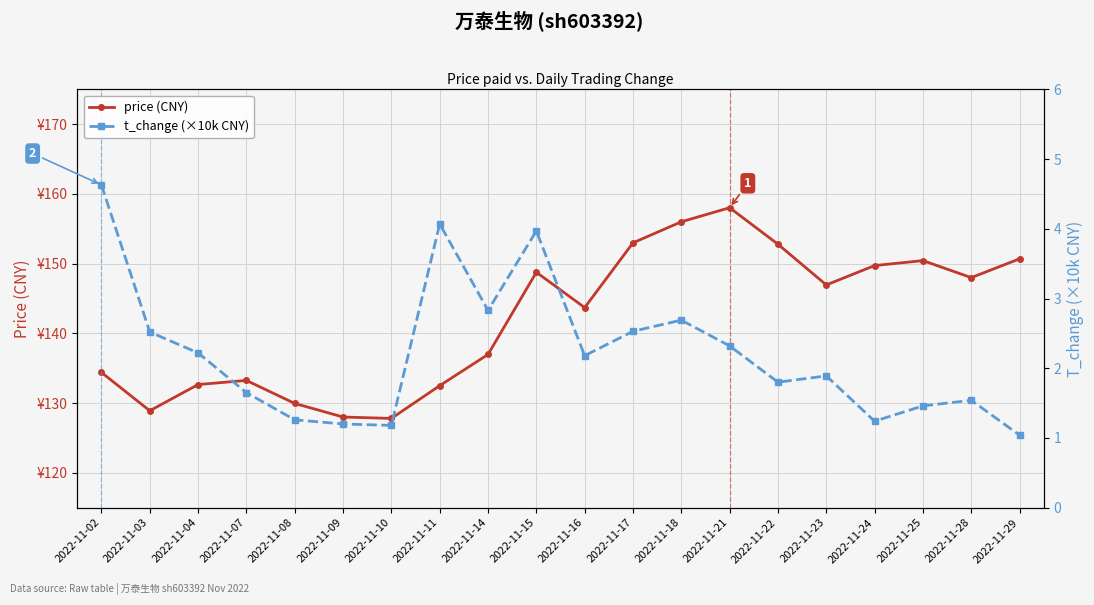

At how many categories does at least one series exceed 45?

20